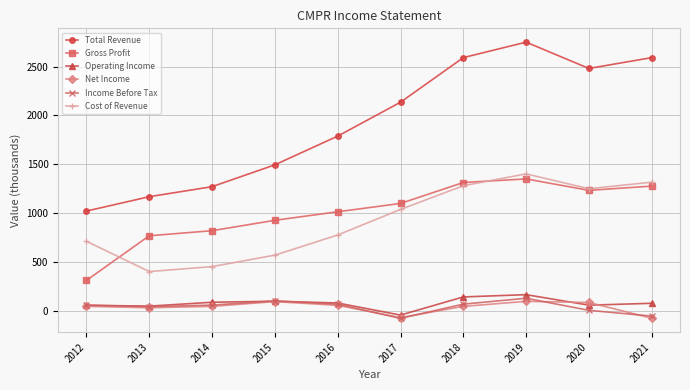

What is the total value across all series at 2017?

4074.1